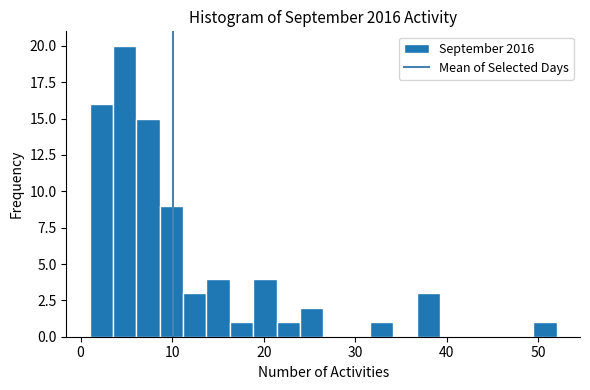

Read against the x-axis, roughly where is the centre of the tallest bar?

5